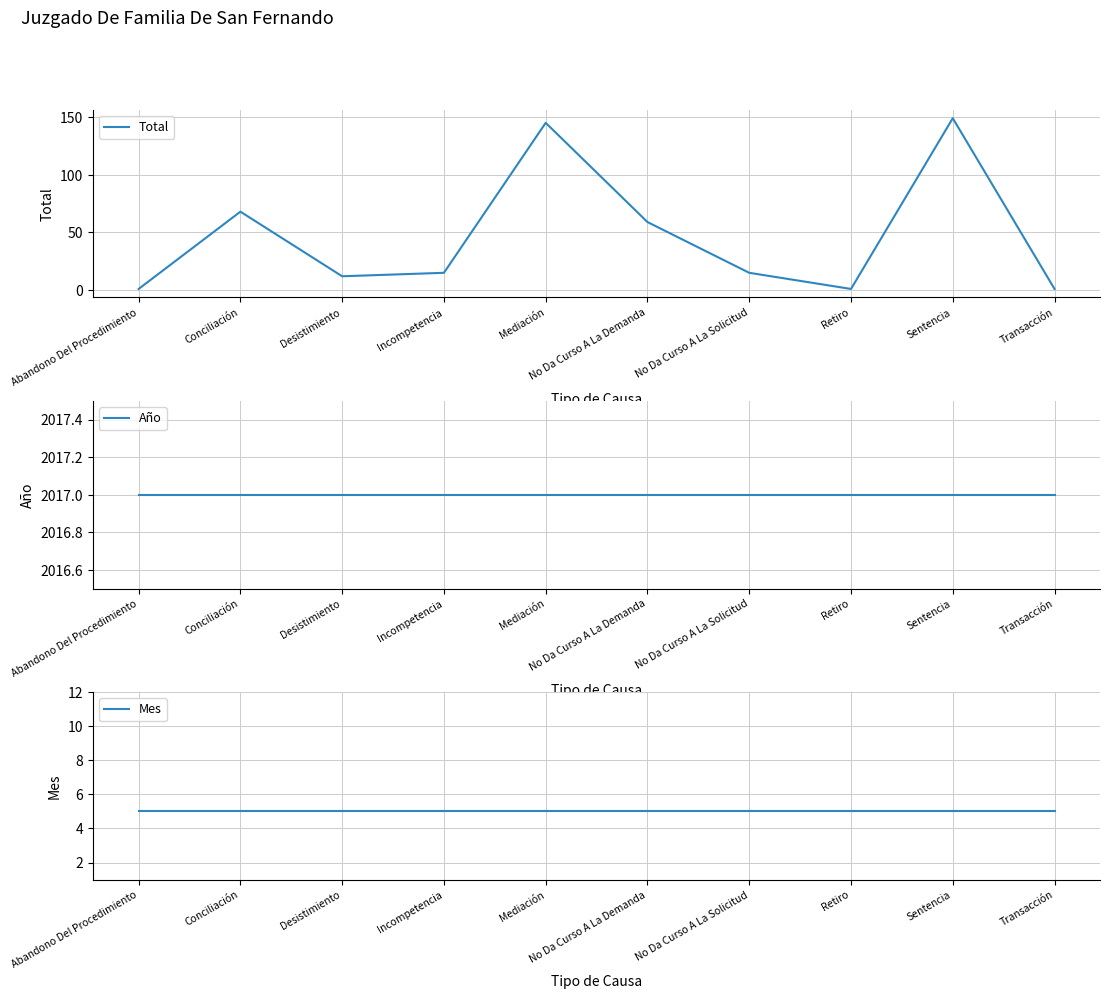

Which series changed the most between Mediación and Sentencia?

Total